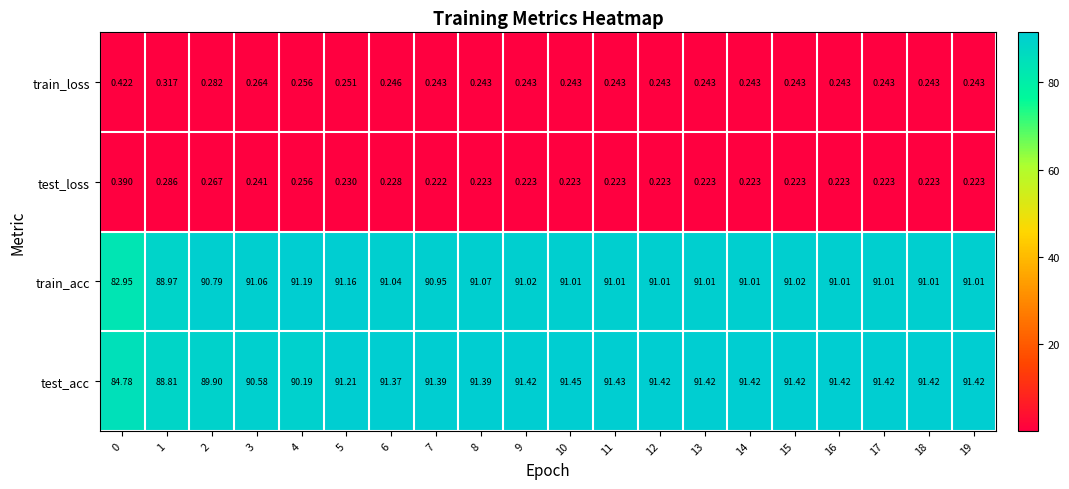

Rank the series by their maximum value, from highest to lowest.

test_acc, train_acc, train_loss, test_loss